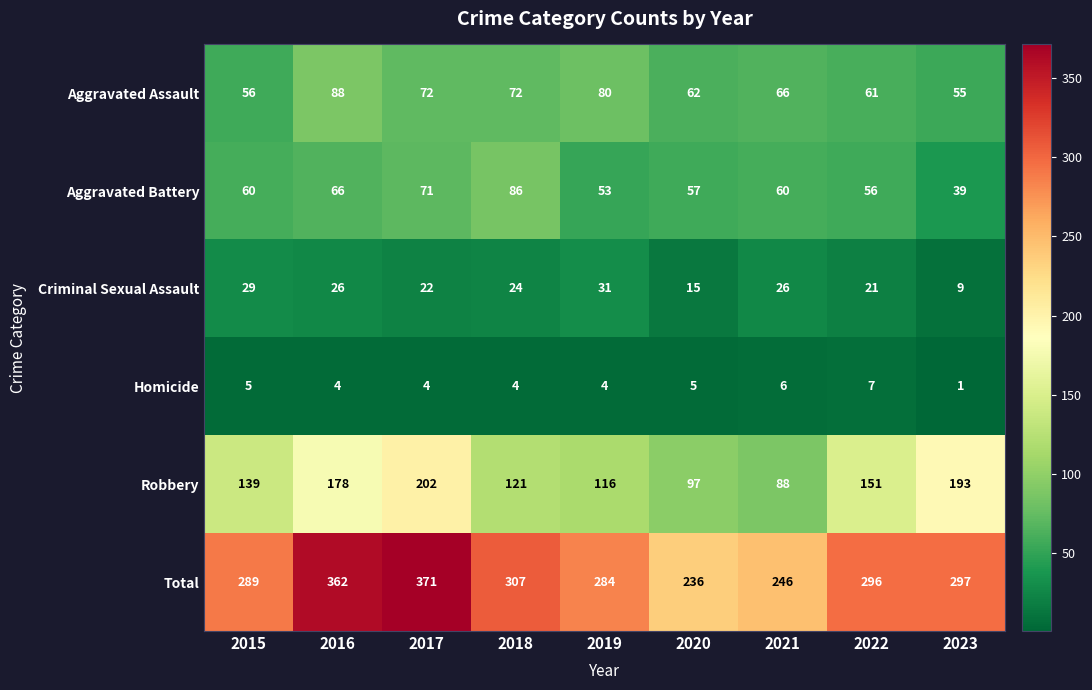

The value of Total at 2015 is 289. True or false?

True